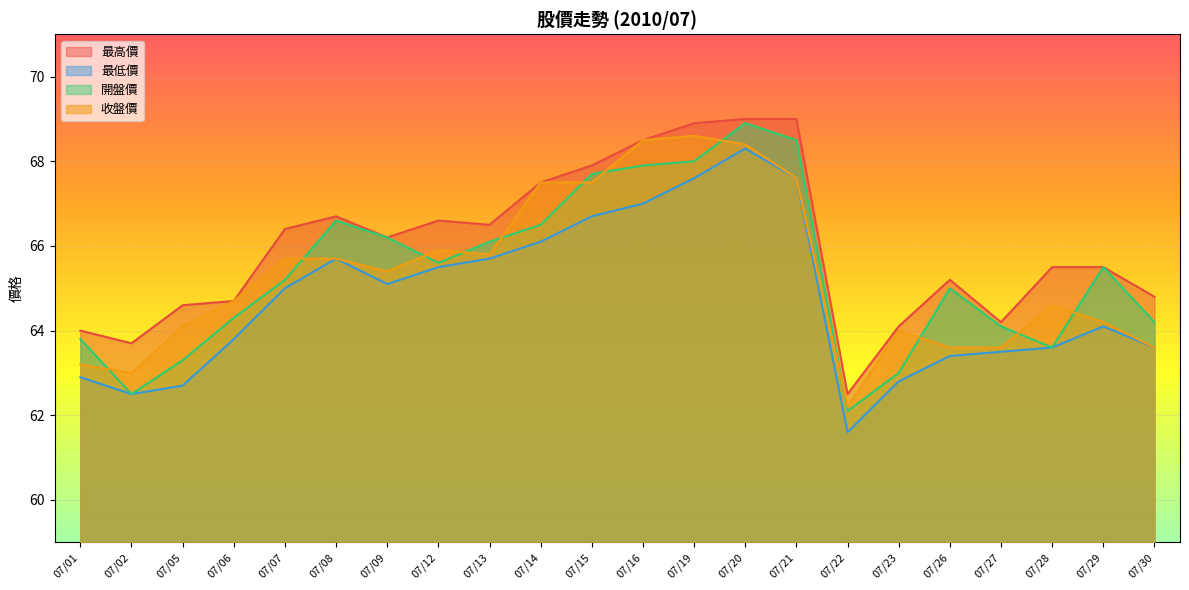

At which category does 最低價 reach its first local valley?

07/02